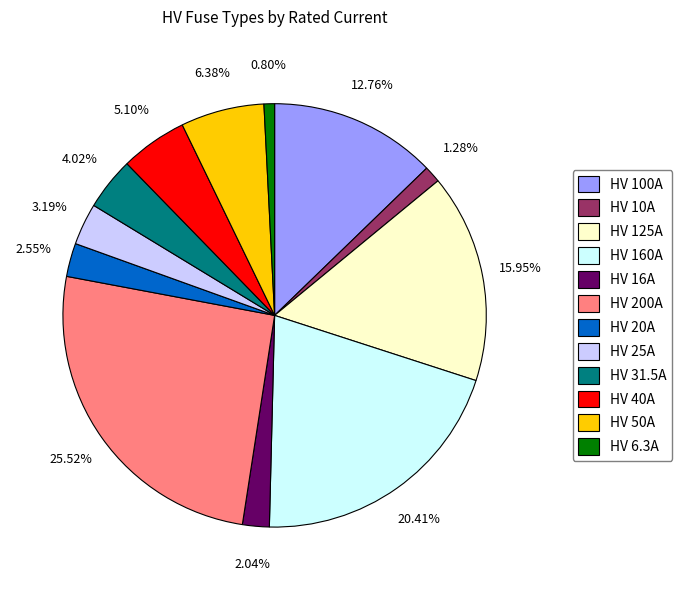

To the nearest percent, what is the difference between the HV 40A and HV 200A slice percentages?

20%